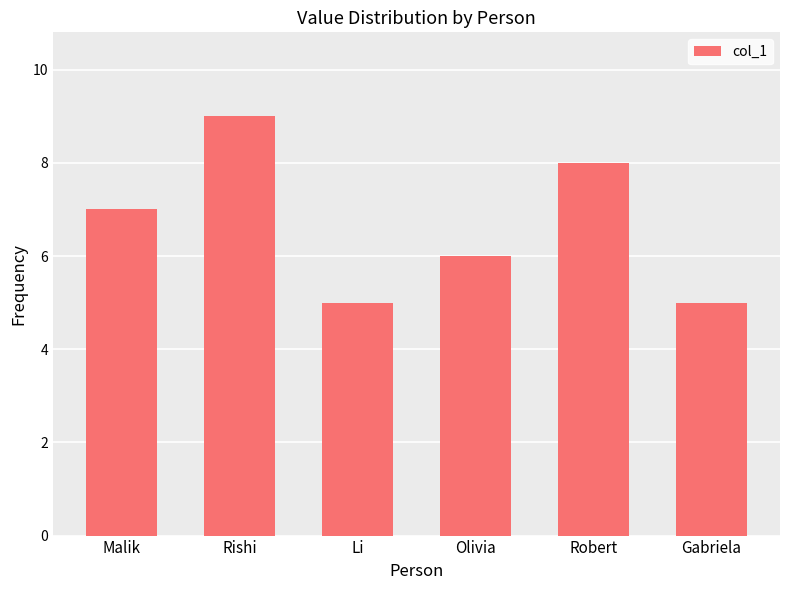

The chart shows a value of 9 at Rishi. True or false?

True